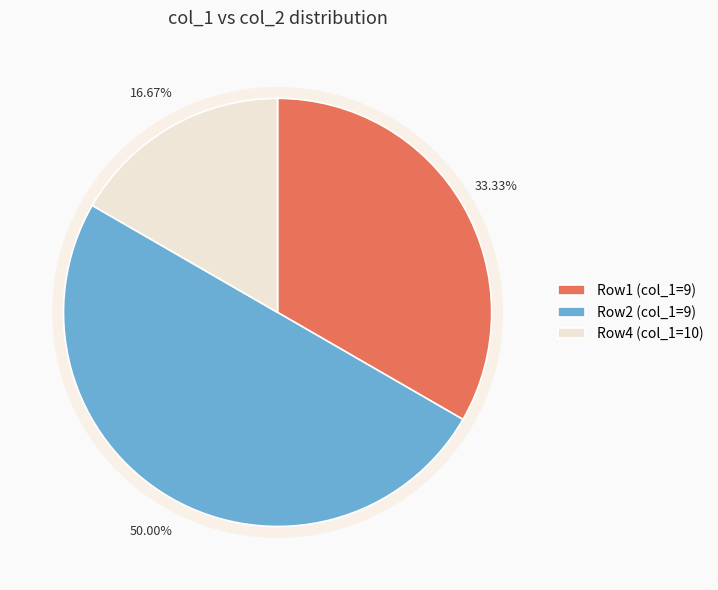

Count the number of slices in the pie.

4